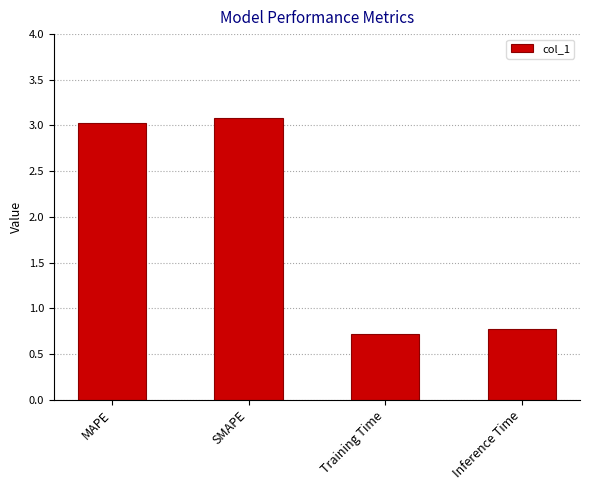

What is the label of the 1st bar from the right?

Inference Time